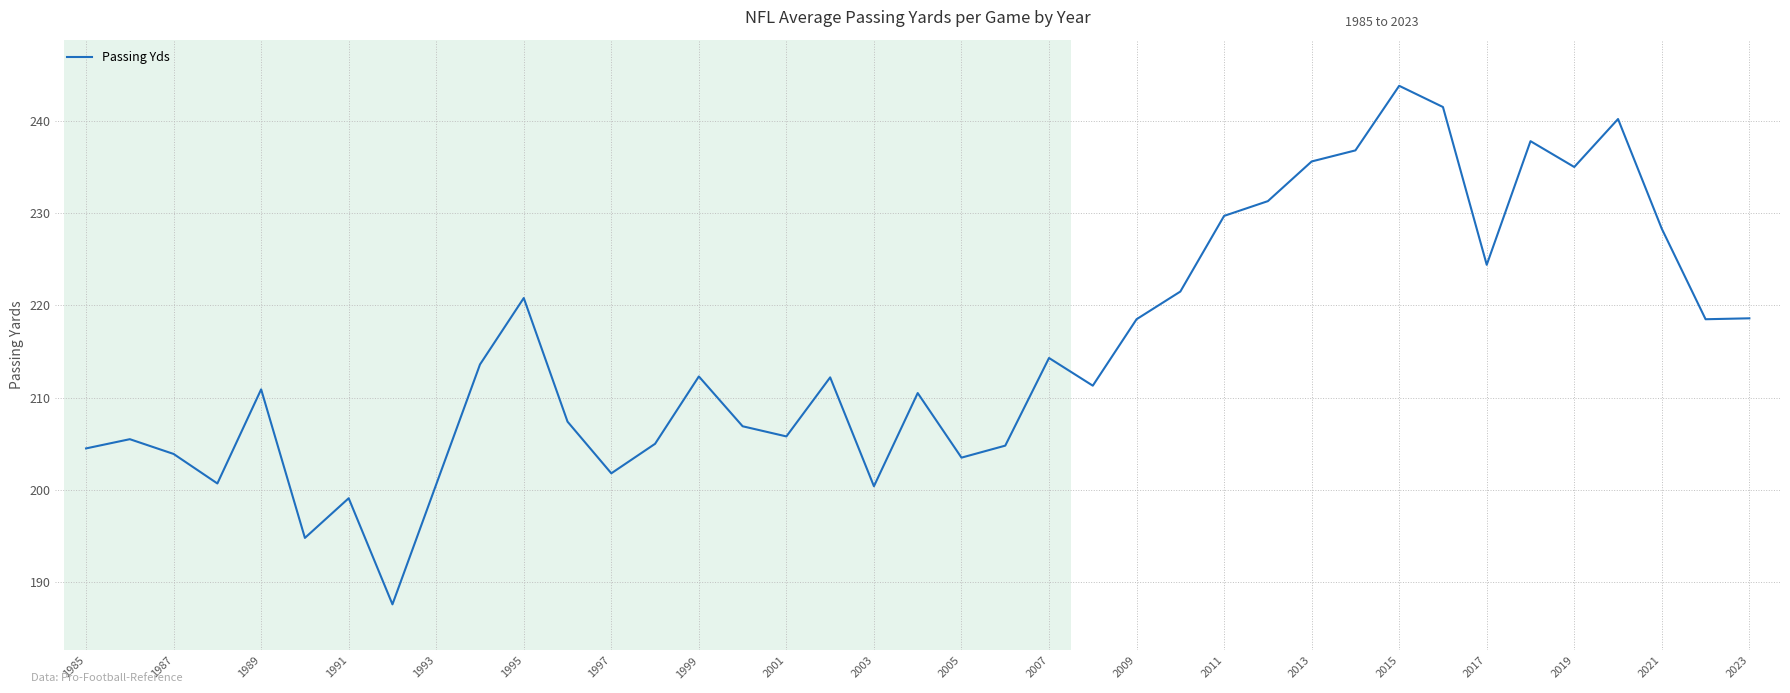

What is the minimum value shown in the chart?

187.6